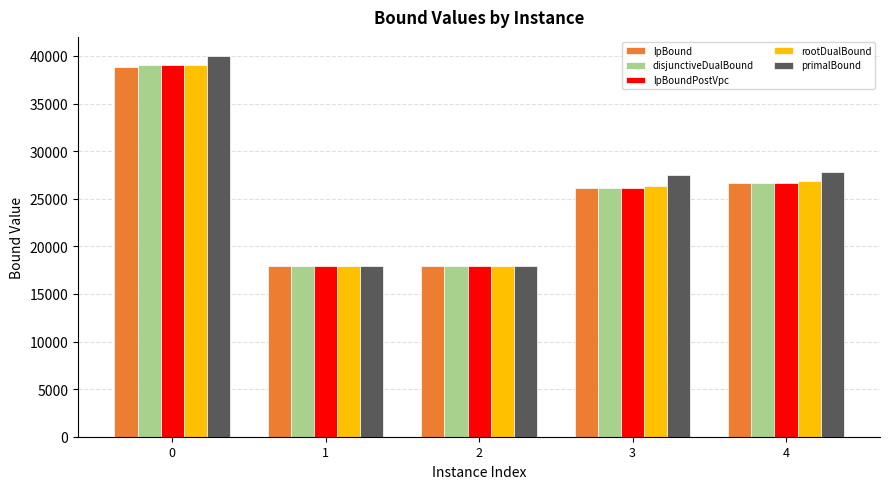

What is the difference between the disjunctiveDualBound values at 1 and 0?

21094.1